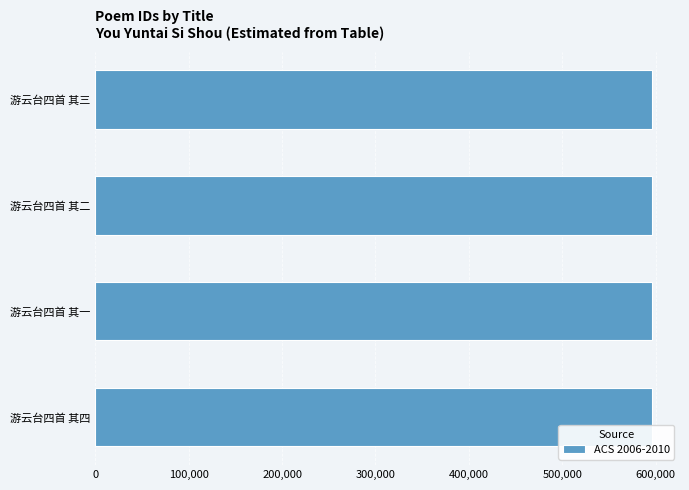

How many categories are shown in the chart?

4